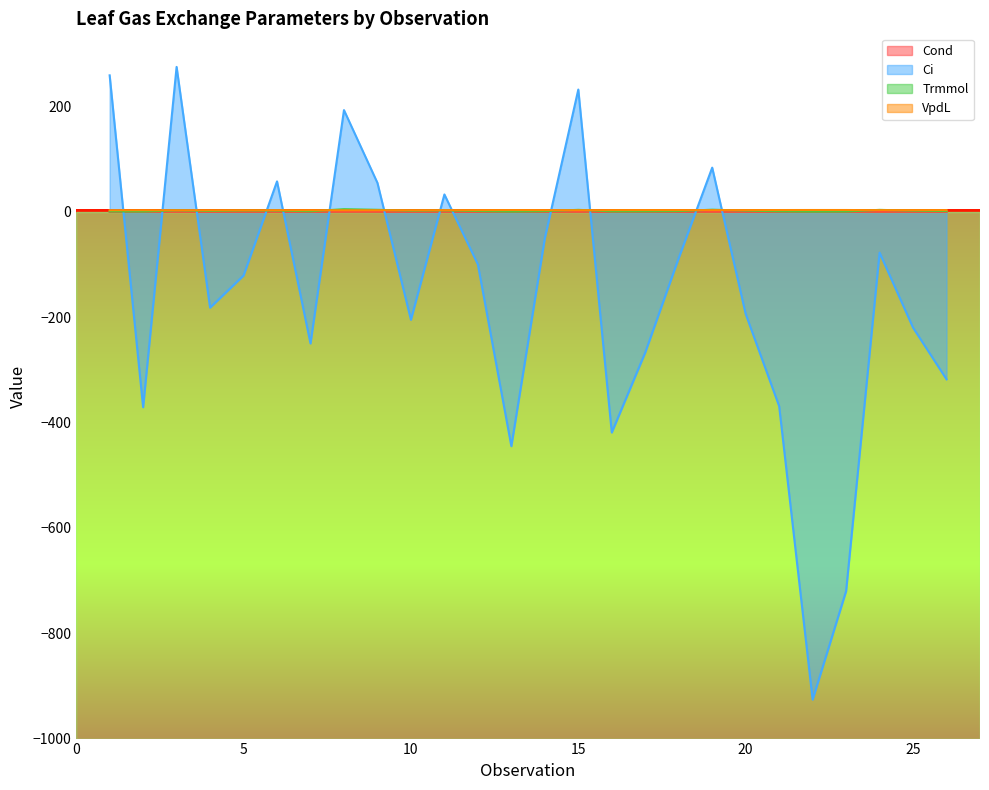

What is the value of the Ci point at the 14th from the left?

-50.2